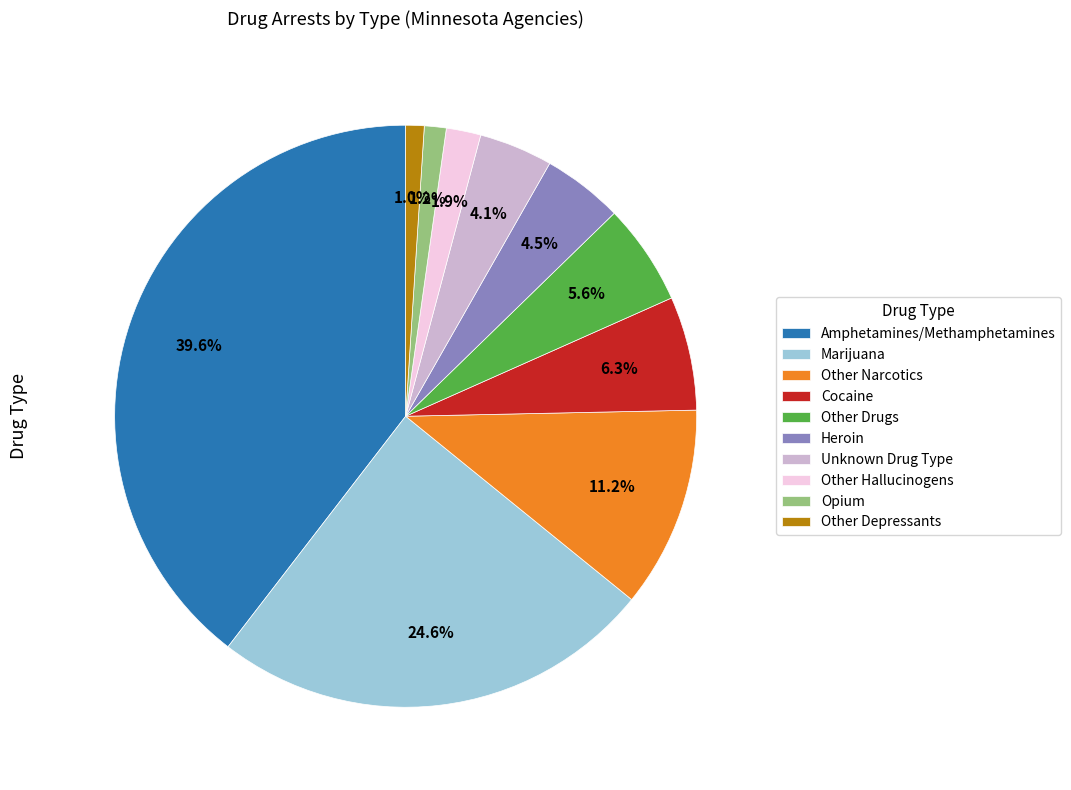

Which category has the biggest portion of the pie?

Amphetamines/Methamphetamines